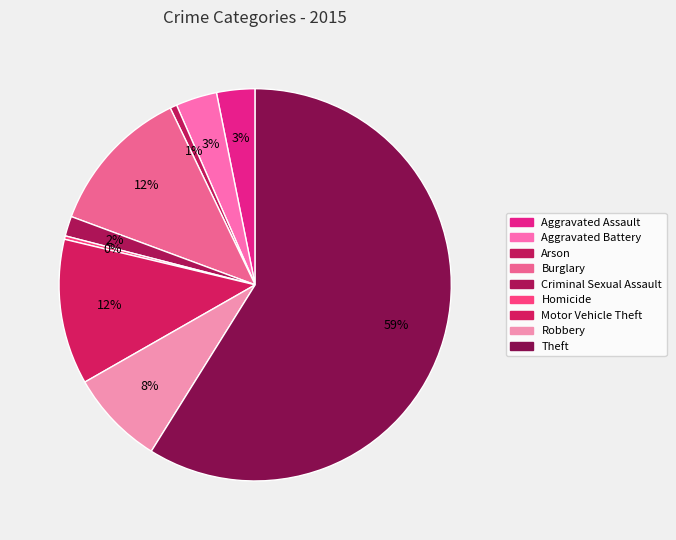

What percentage is the Arson slice, to the nearest percent?

1%